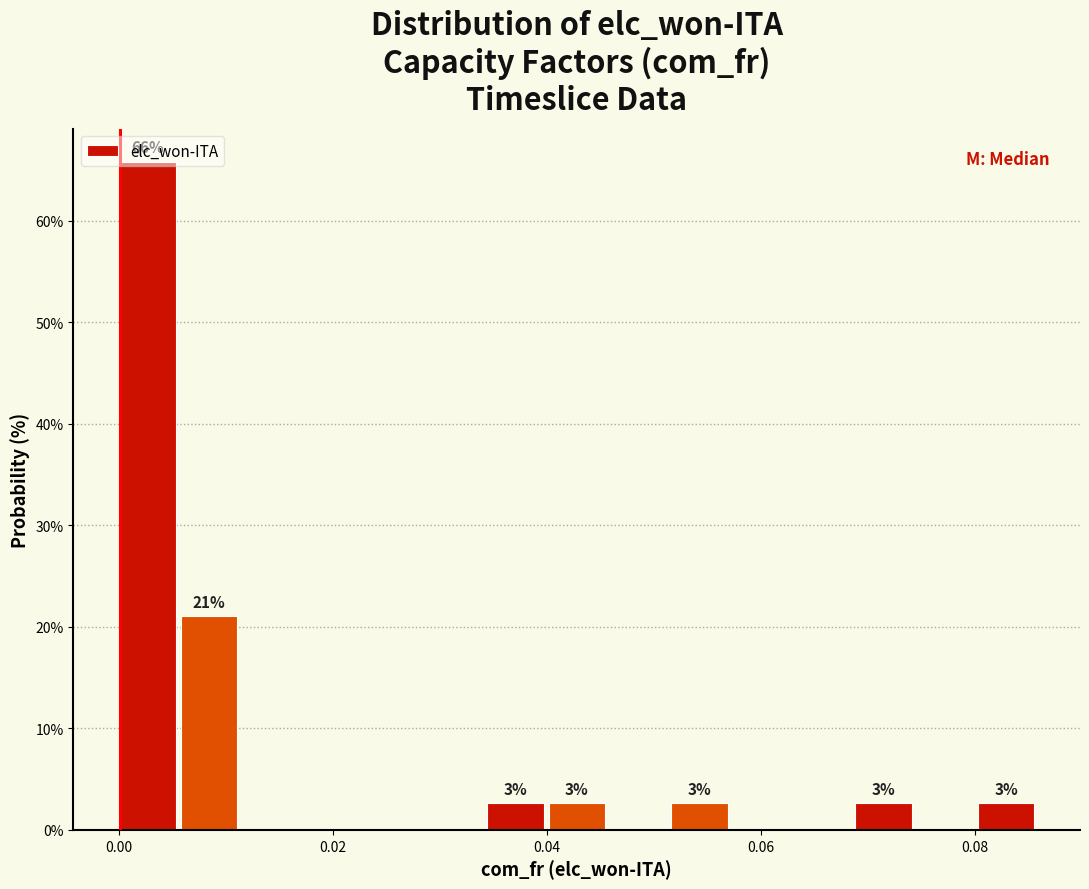

Read against the x-axis, roughly where is the centre of the tallest bar?

0.002